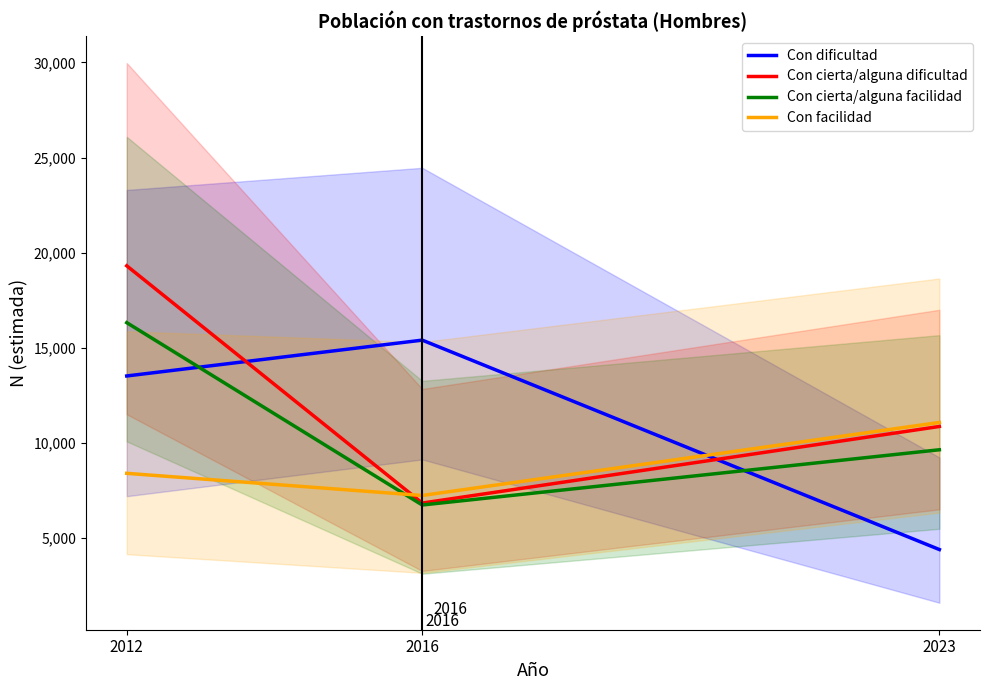

Reading right to left, list all the values displayed in this chart.

Con dificultad: 2023=4379	2016=15394	2012=13509
Con cierta/alguna dificultad: 2023=10853	2016=6824	2012=19304
Con cierta/alguna facilidad: 2023=9627	2016=6722	2012=16314
Con facilidad: 2023=11064	2016=7223	2012=8388